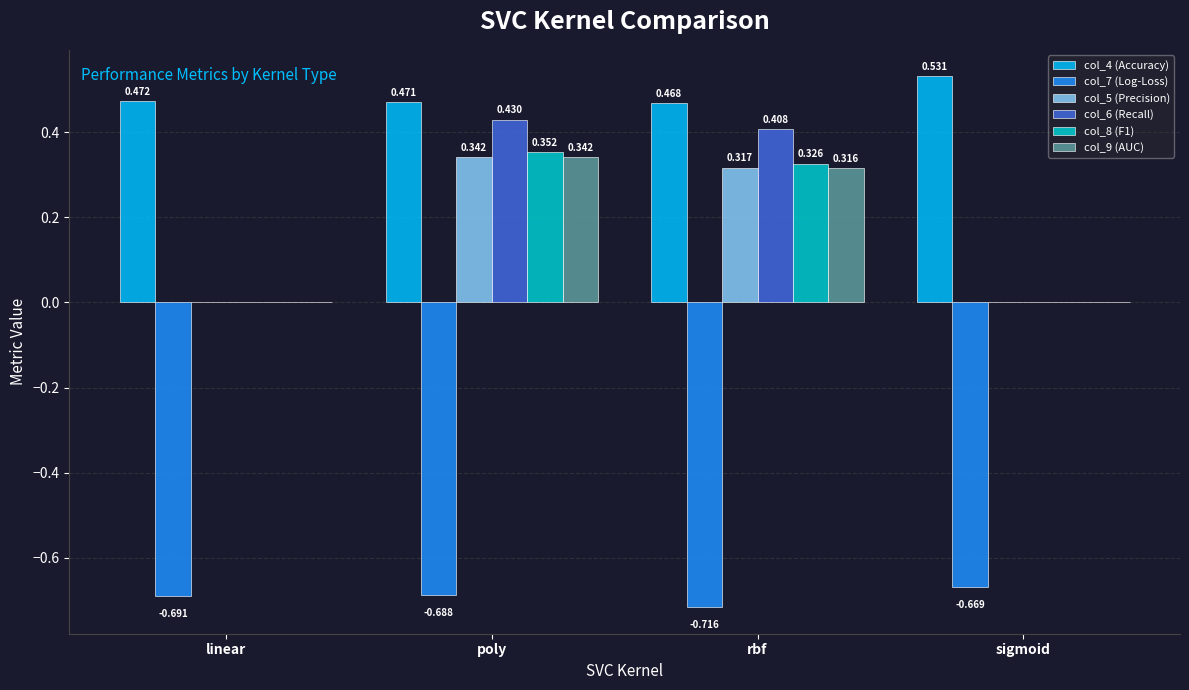

At which label is col_7 (Log-Loss) closest to 0?

sigmoid